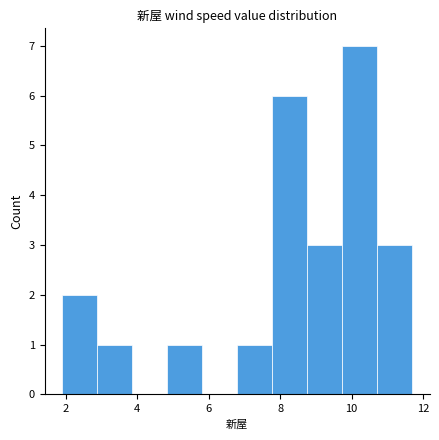

Reading left to right, list every bar in this chart as the range it spans on the x-axis followed by its height. Neither the bar edges nor the heights are printed on the chart, so give them approximately, as read against the axes.

1.90 to 2.88: 2
2.88 to 3.86: 1
3.86 to 4.84: 0
4.84 to 5.82: 1
5.82 to 6.80: 0
6.80 to 7.78: 1
7.78 to 8.76: 6
8.76 to 9.74: 3
9.74 to 10.72: 7
10.72 to 11.70: 3